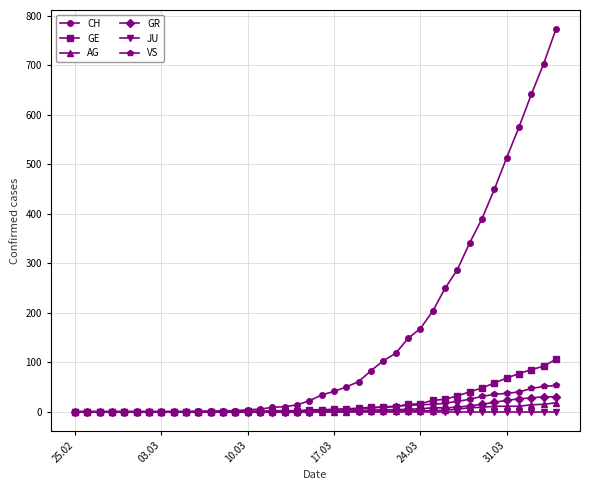

Which series has the widest spread of values?

CH